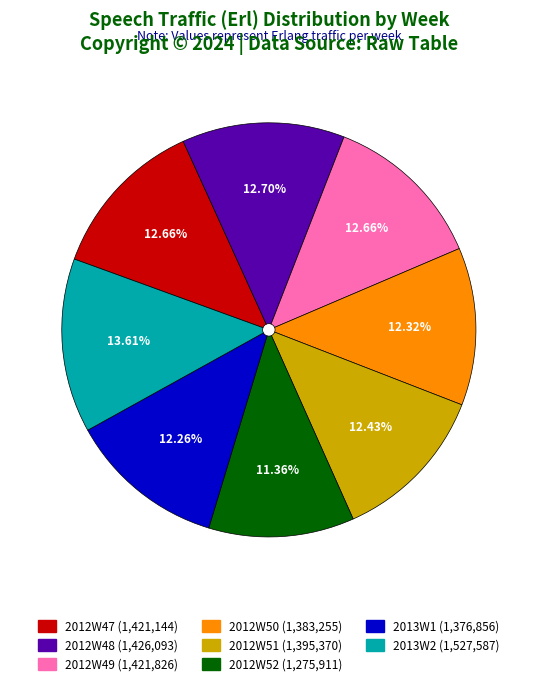

Is there any slice that represents more than half of the pie?

No